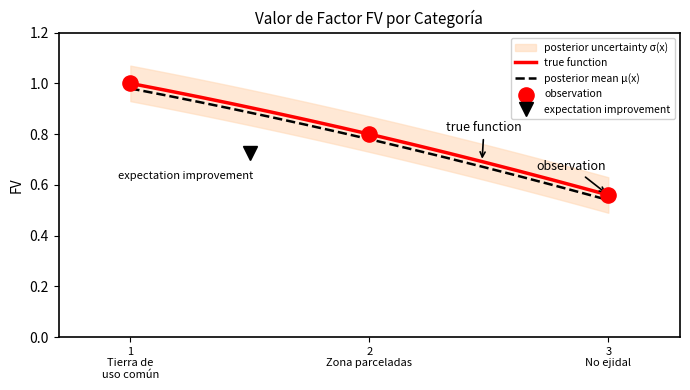

True or false: true function and posterior mean μ(x) cross at least once.

False